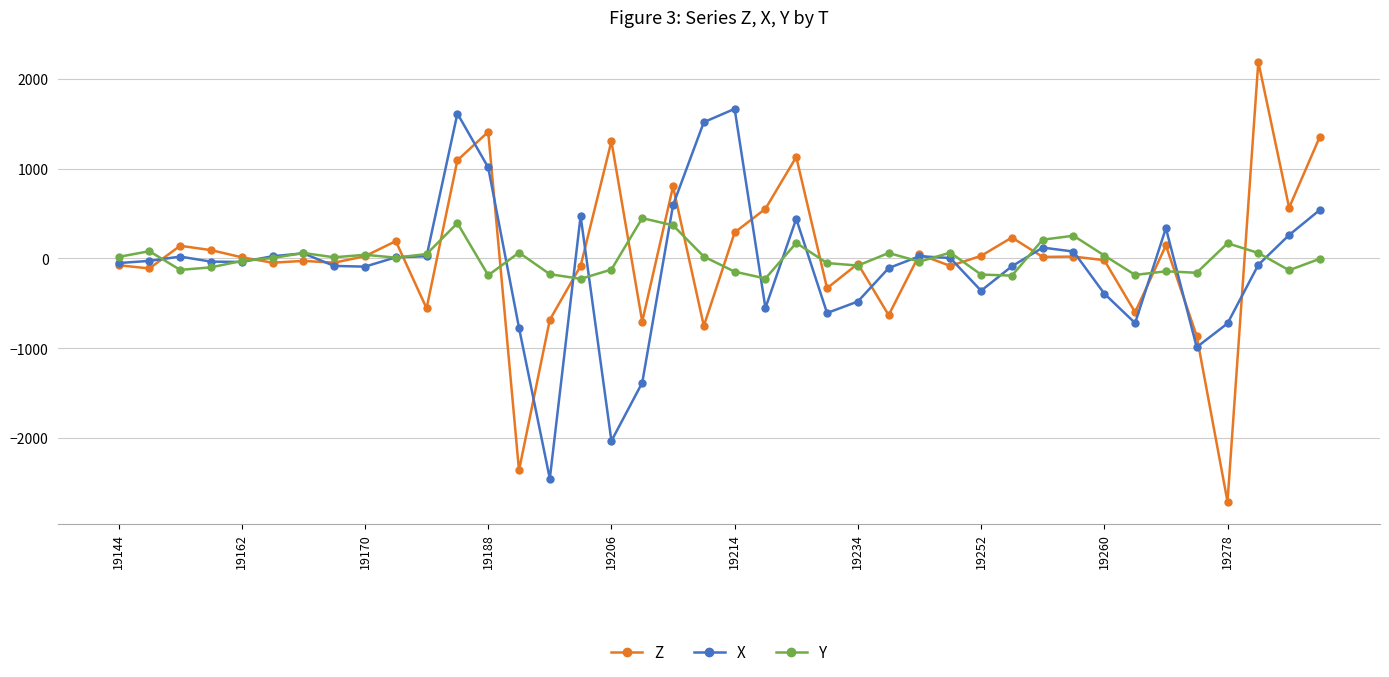

Which series has the widest spread of values?

Z